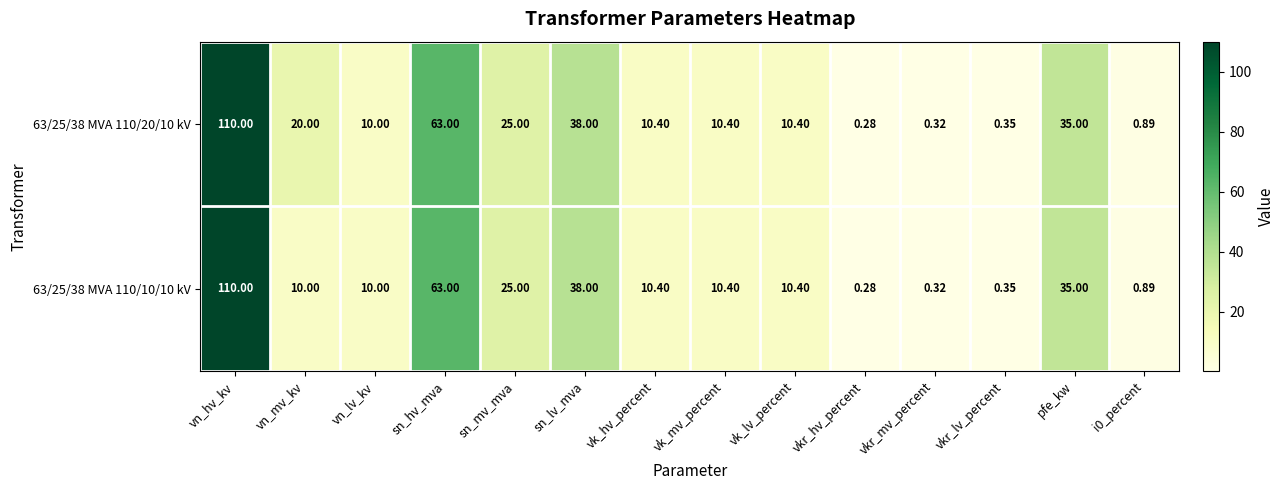

At which label does 63/25/38 MVA 110/10/10 kV reach its peak?

vn_hv_kv